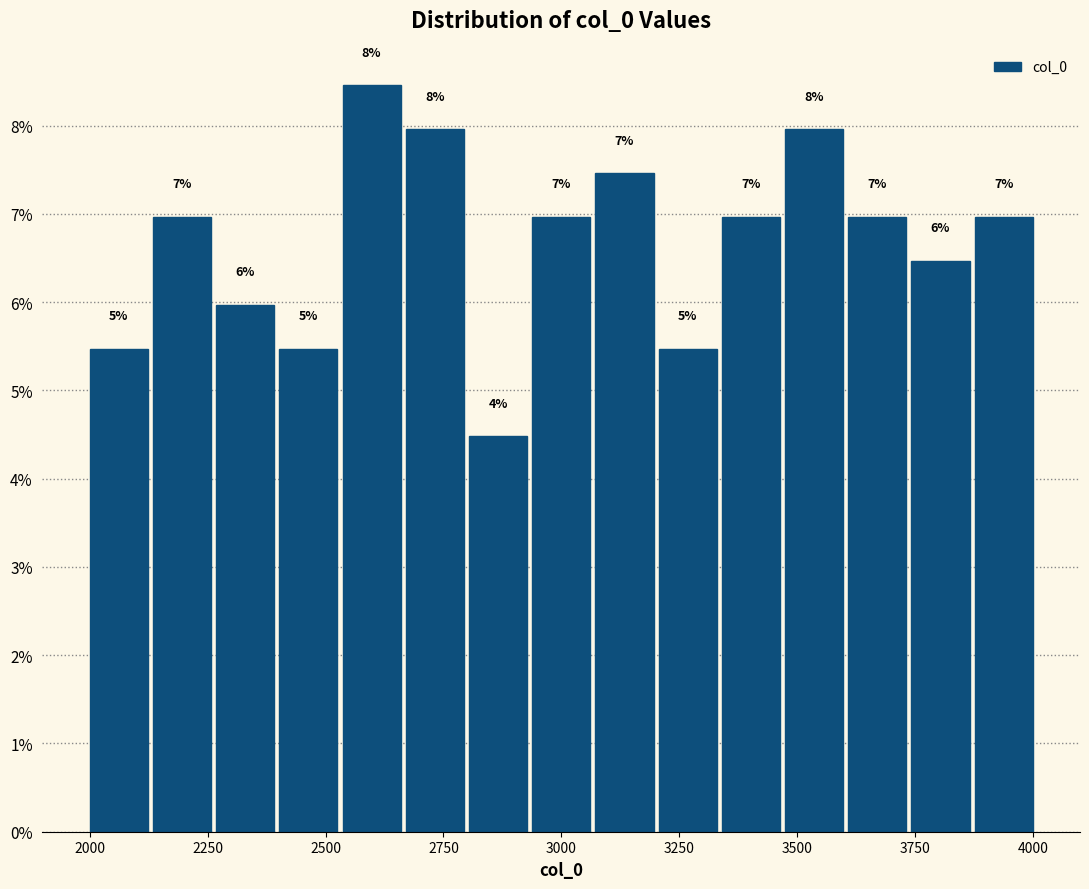

Read against the x-axis, roughly where is the centre of the tallest bar?

2600